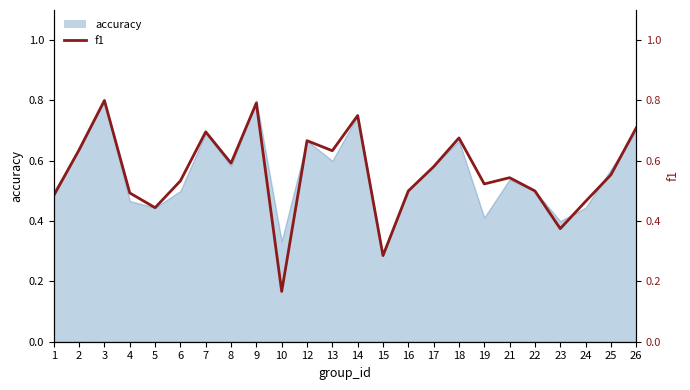

The chart shows a value of 0.2 at 21. True or false?

False